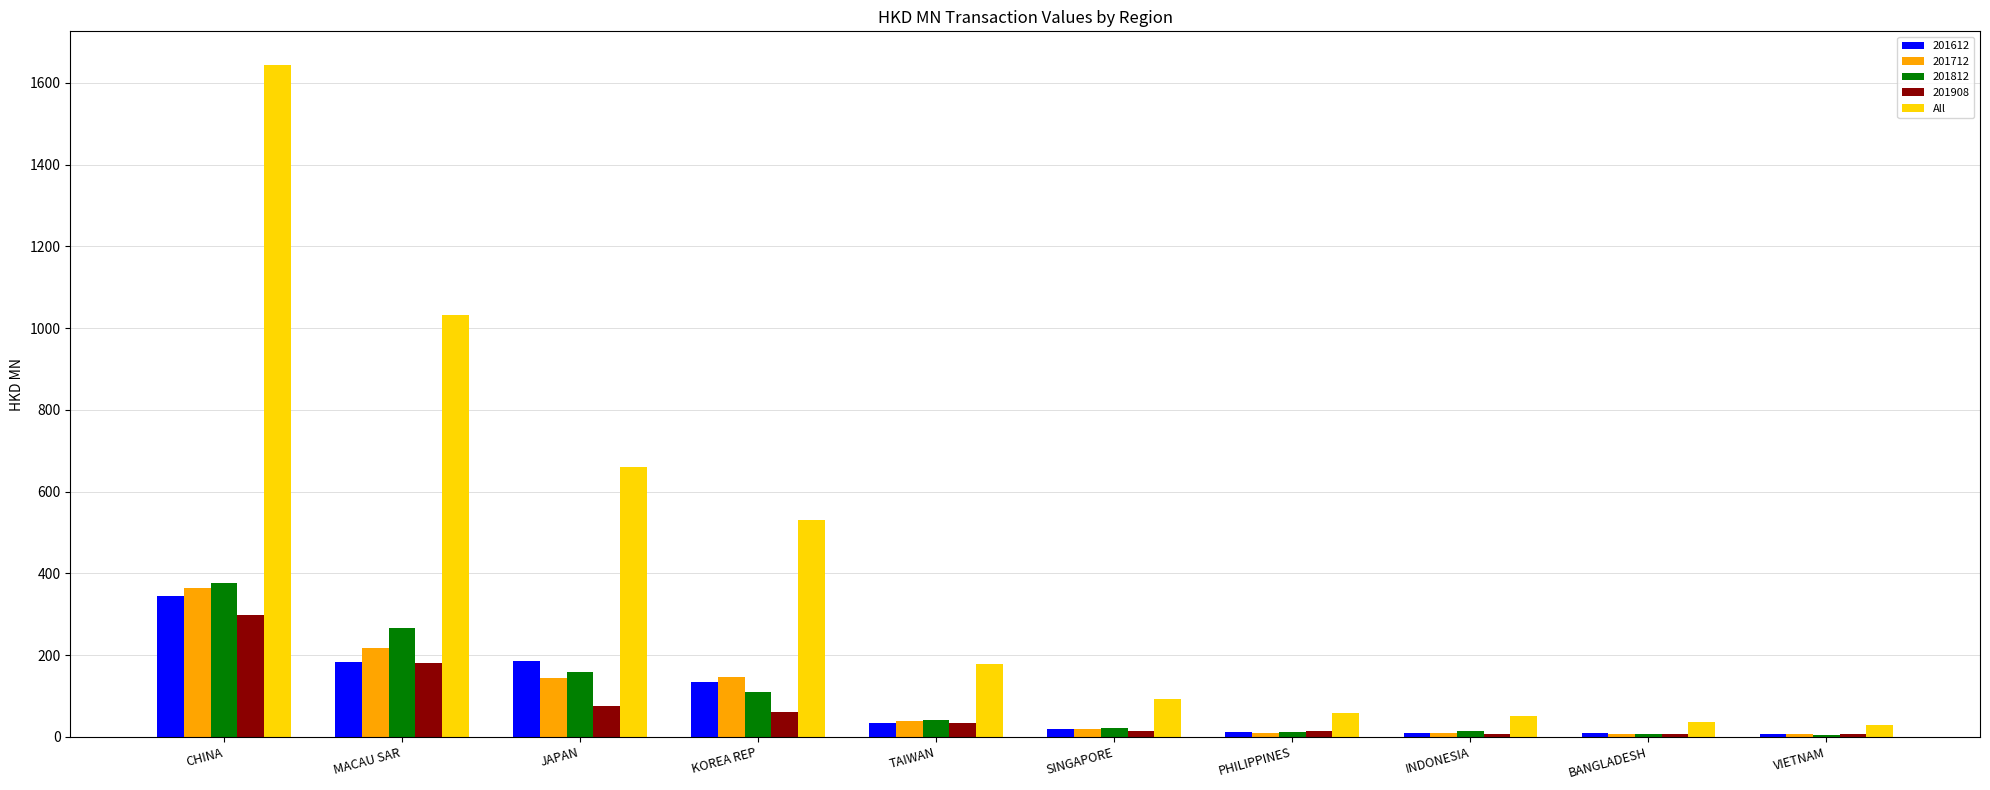

Which category has the highest value across all series?

CHINA